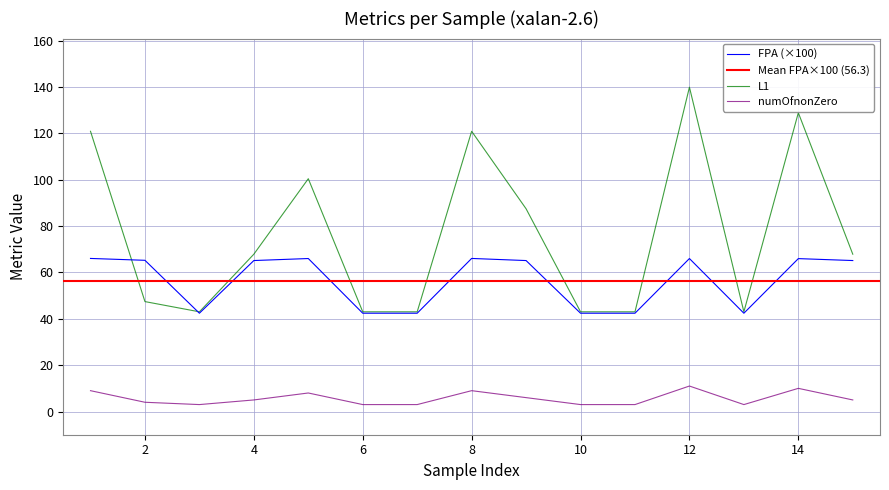

Which category has the highest value across all series?

12